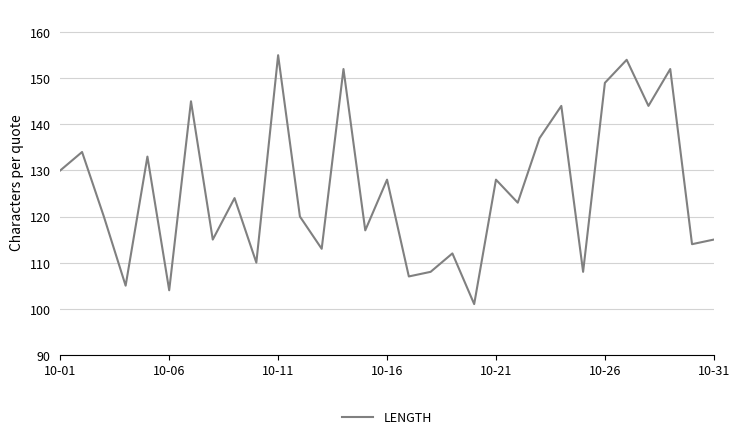

What is the difference between the maximum and minimum values?

54